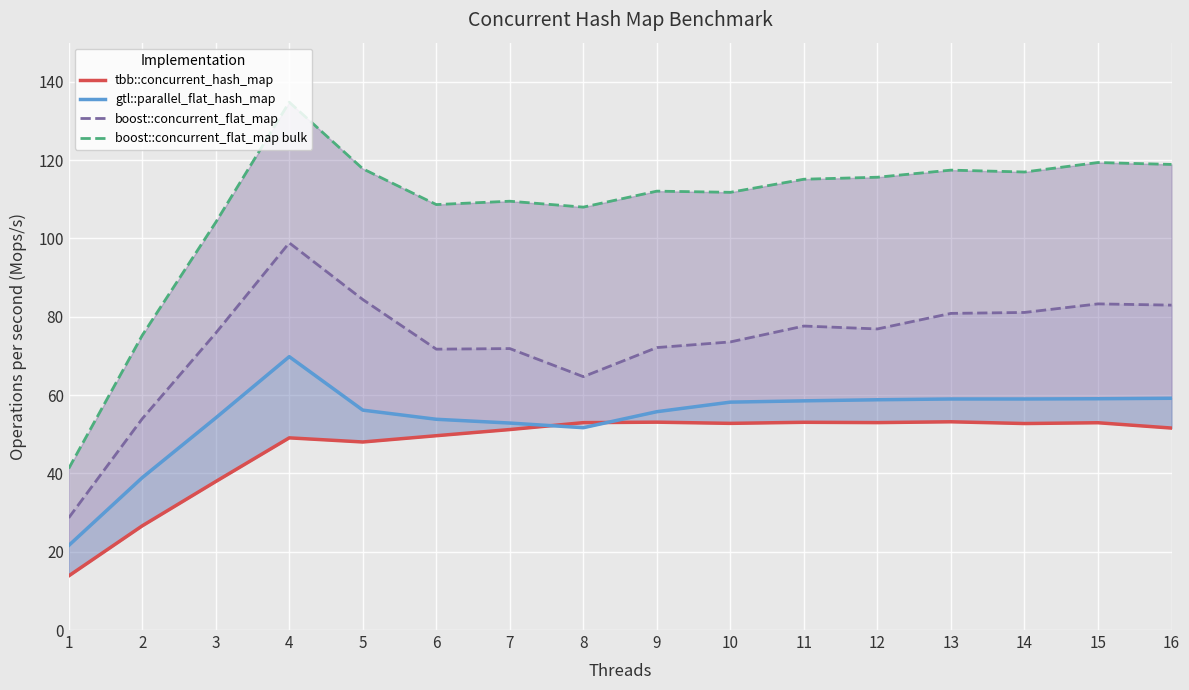

What is the sum of all boost::concurrent_flat_map values?

1178.5